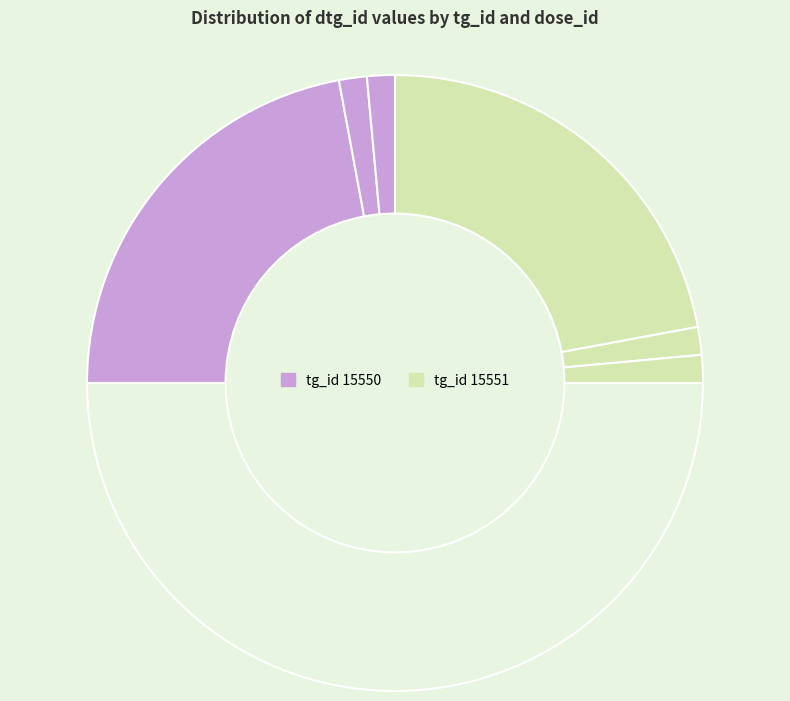

How many slices are in this pie chart?

7